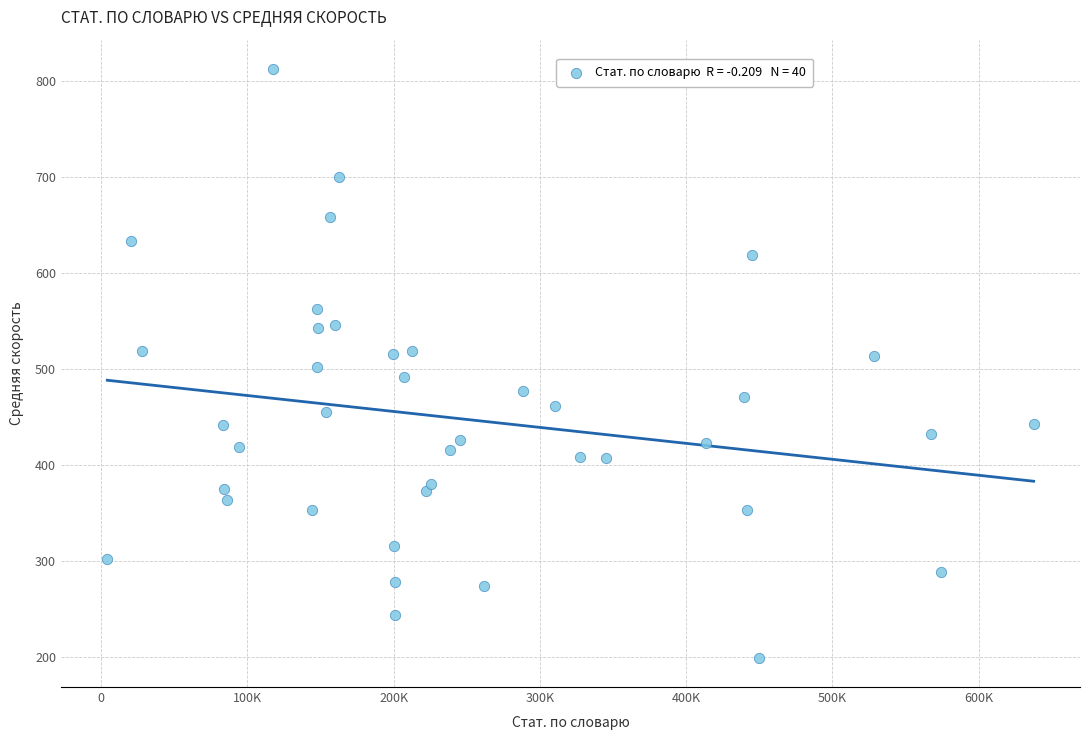

What is the range of X values (max minus min)?

633379.0